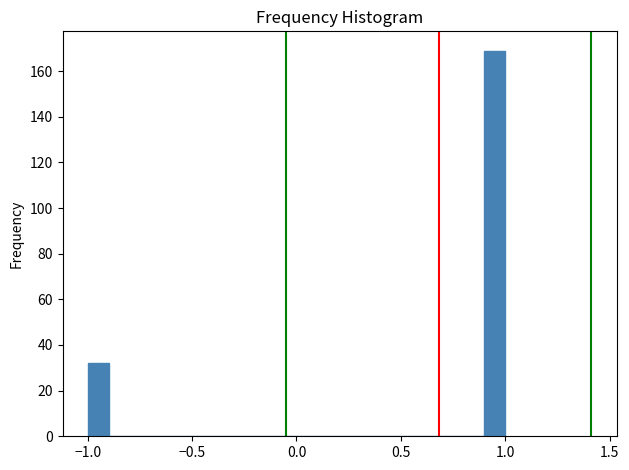

Read against the x-axis, roughly where is the centre of the tallest bar?

0.95